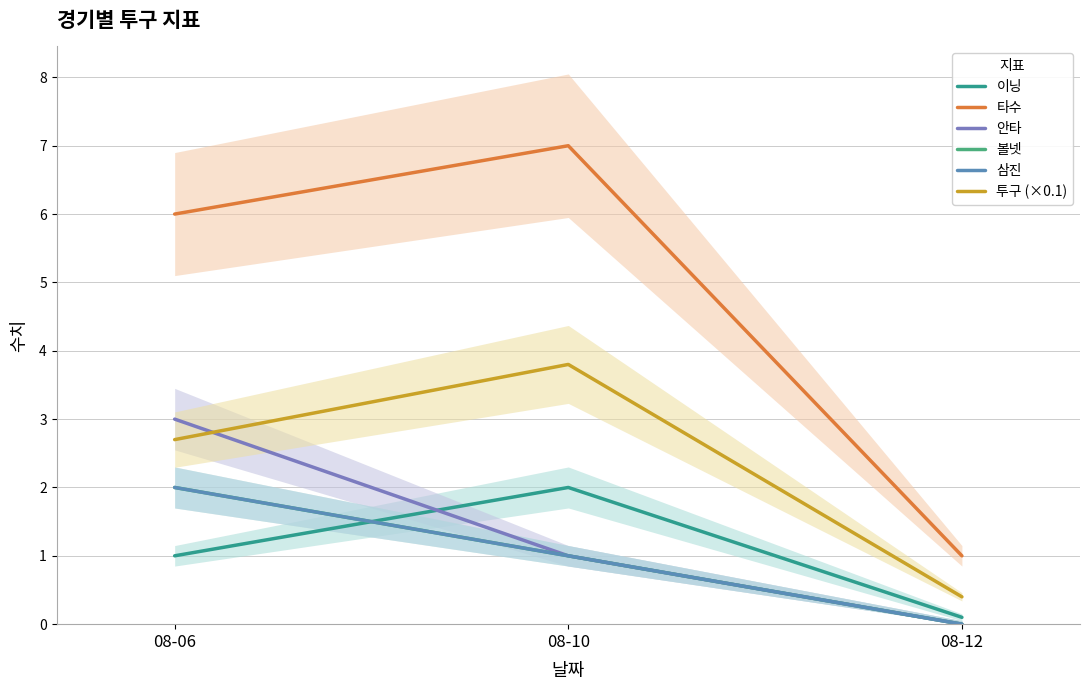

Which has a higher value, 08-06 or 08-12?

08-06